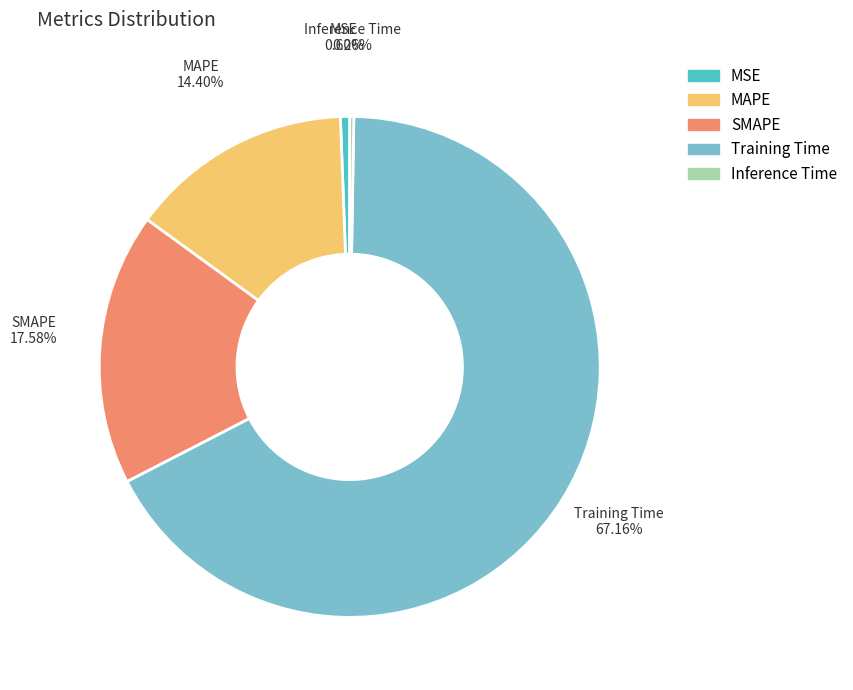

Is Training Time the majority of the pie?

Yes